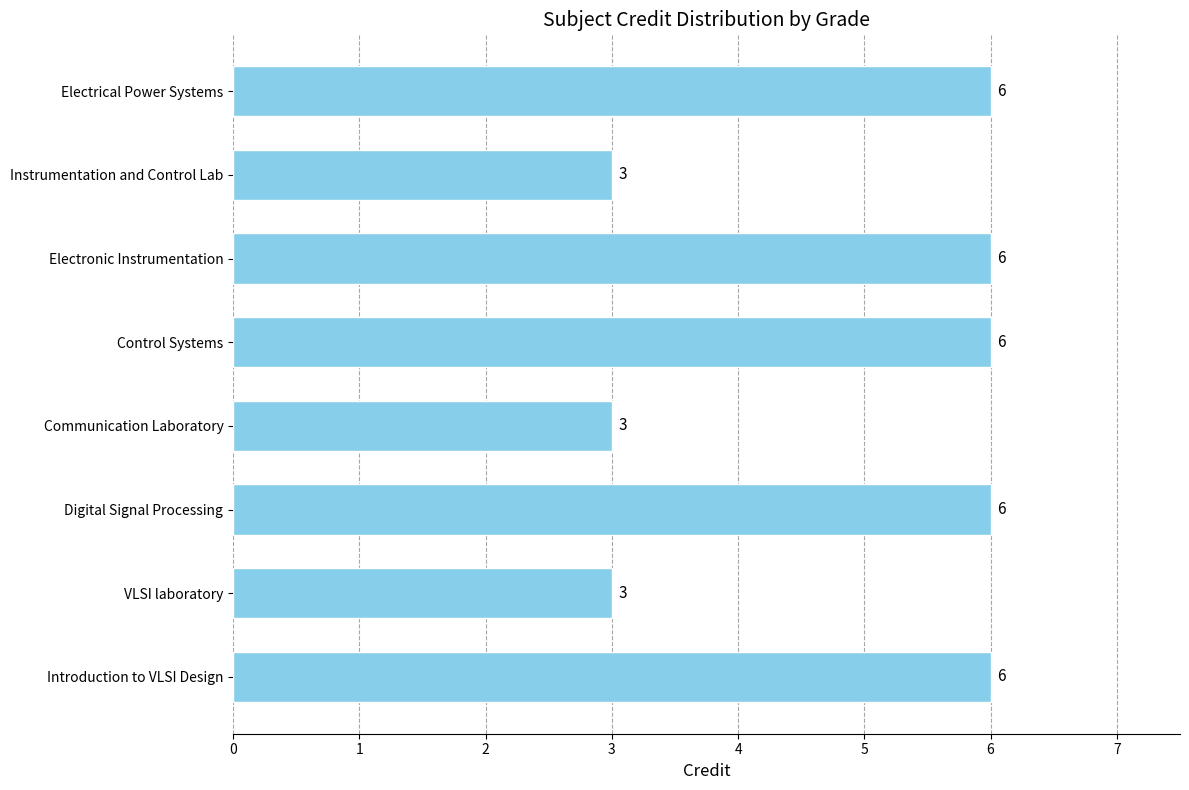

Count the values in the range 3 to 6.

8